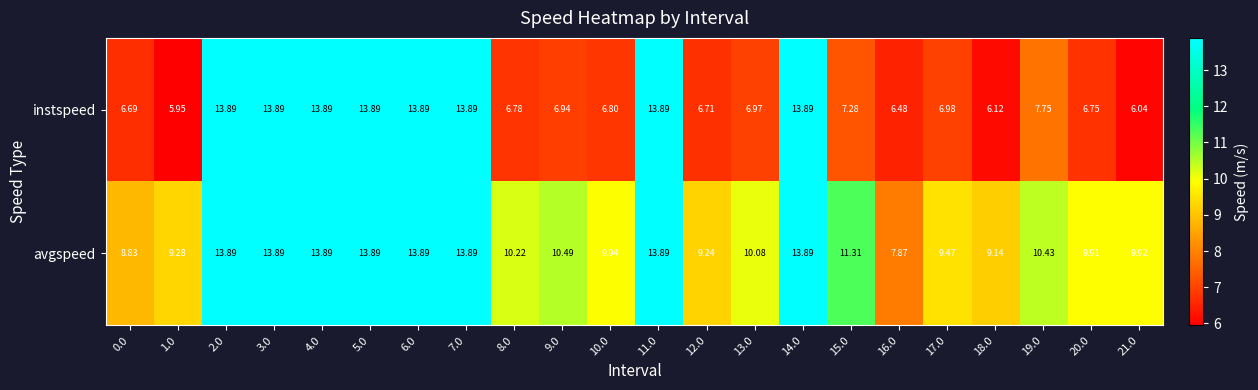

Which category has the lowest value across all series?

1.0